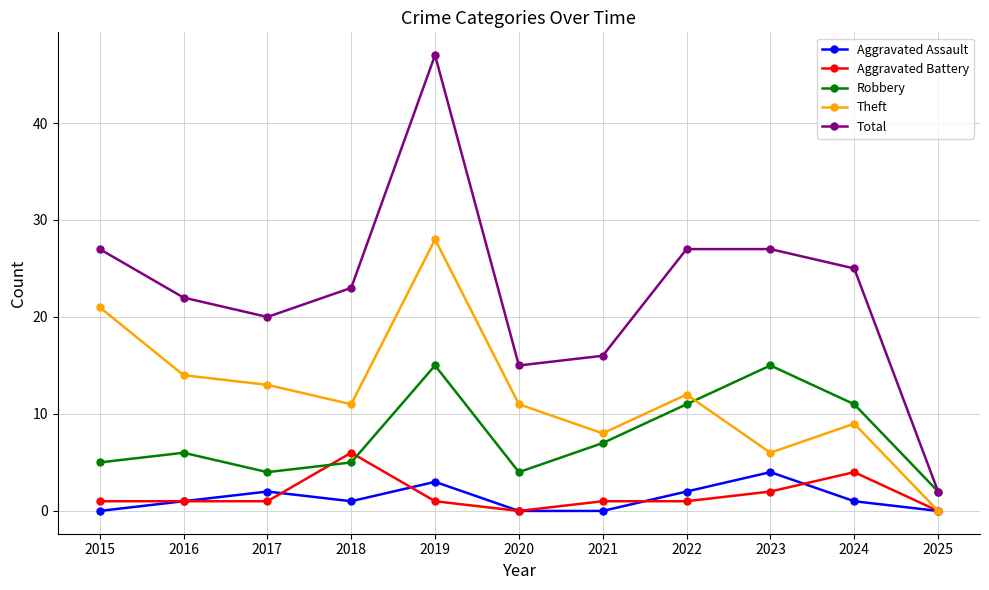

What is the spread (max minus min) of values at 2022?

26